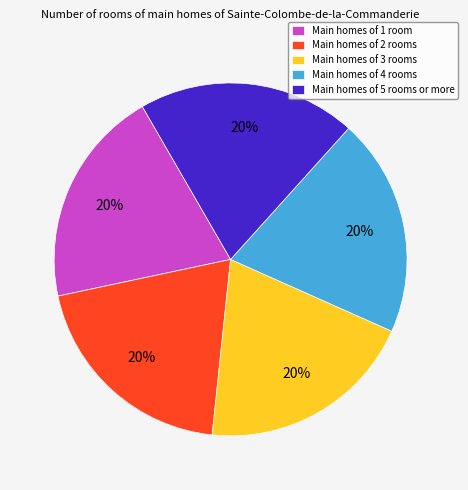

To the nearest percent, what percentage of the pie is Main homes of 5 rooms or more?

20%